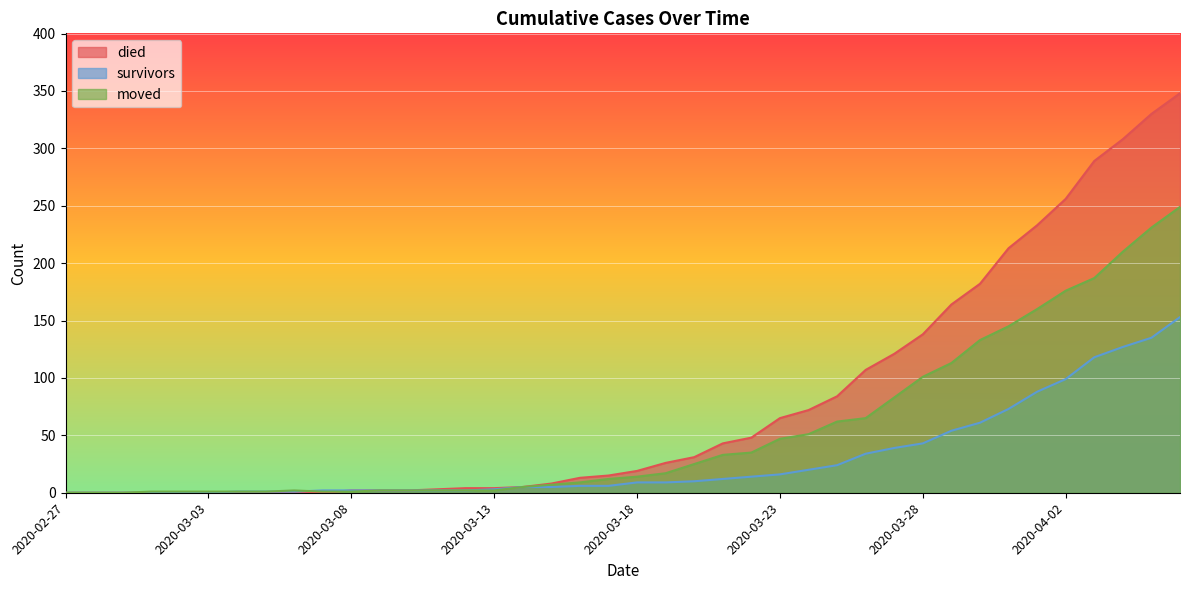

Where does the survivors series first go above 9?

2020-03-20